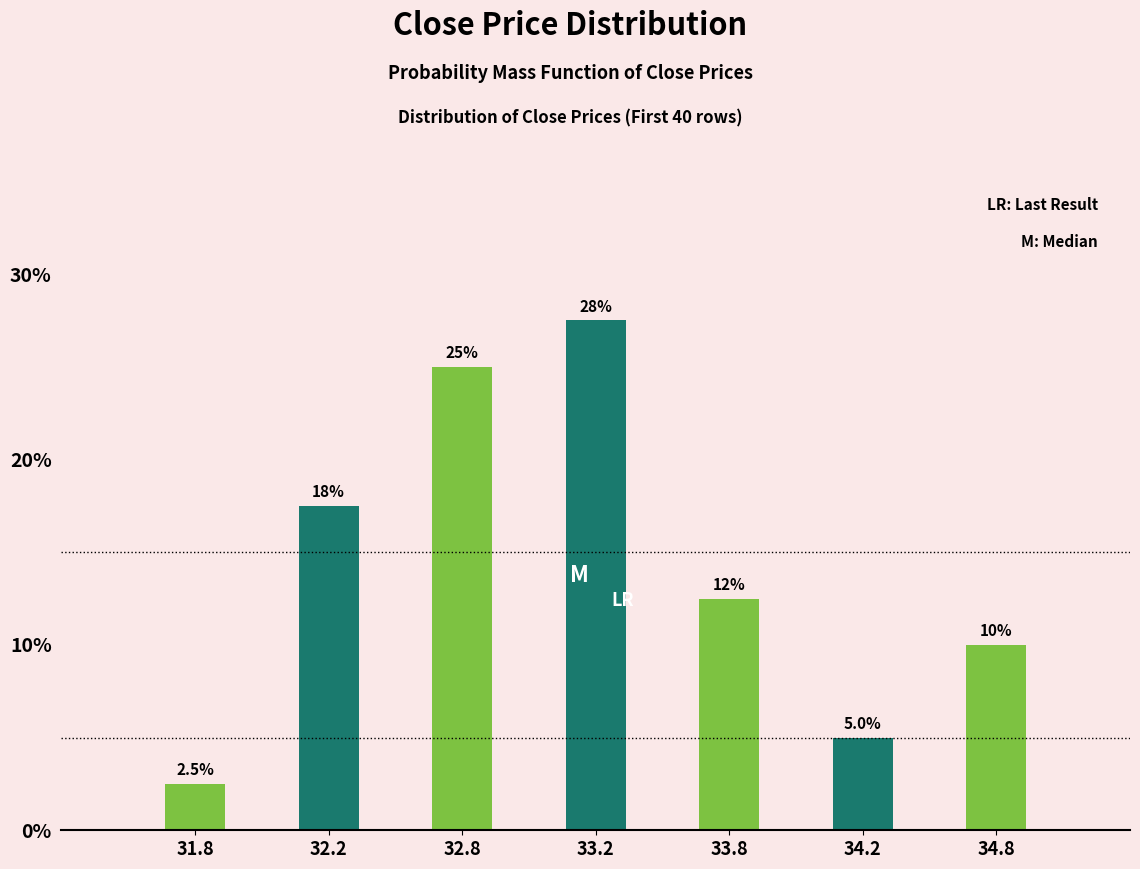

Reading right to left, extract all data points from this chart.

34.8=10.0	34.2=5.0	33.8=12.5	33.2=27.5	32.8=25.0	32.2=17.5	31.8=2.5